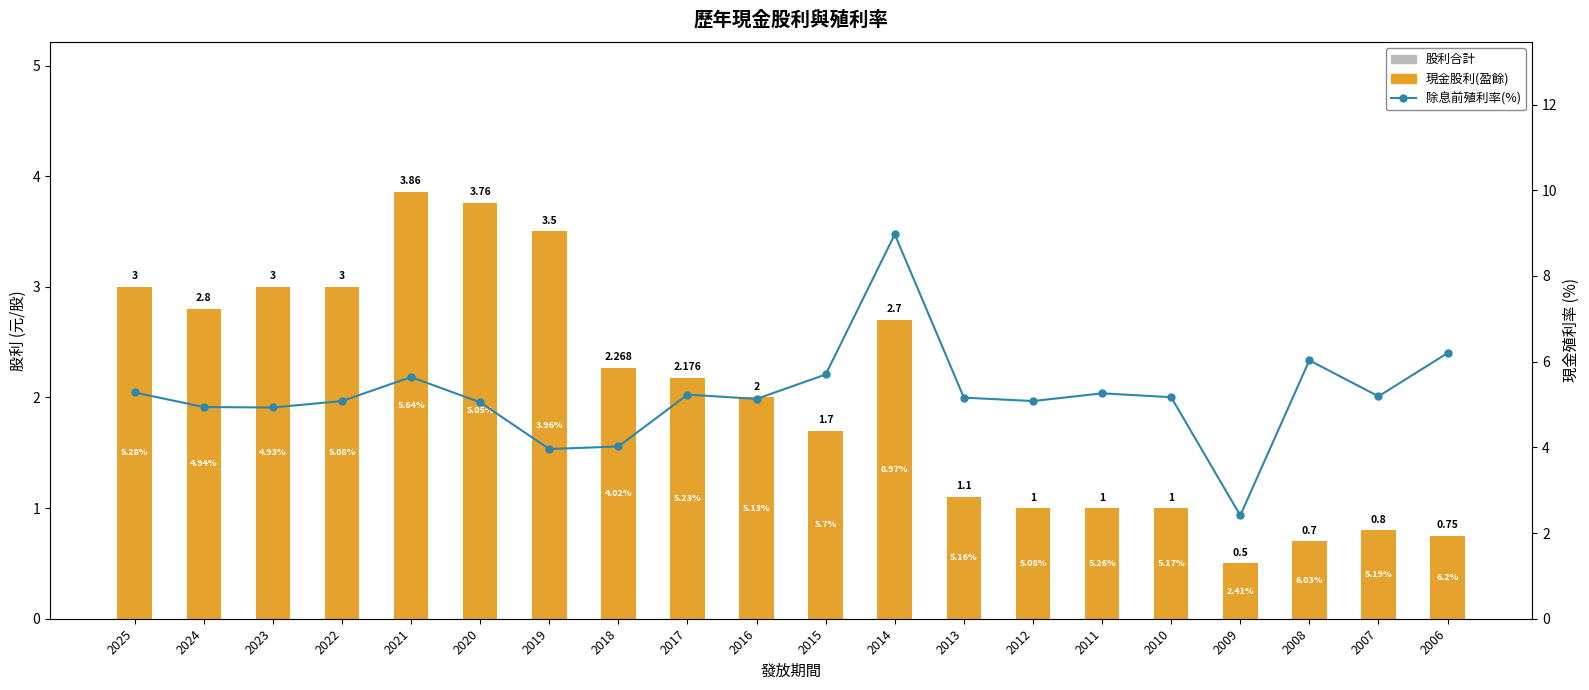

How many data points in 現金股利(盈餘) are above 2?

10